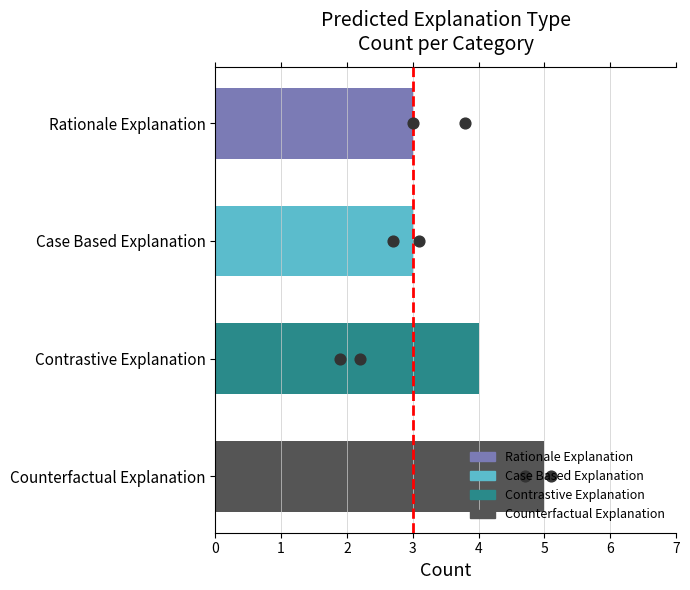

Between Contrastive Explanation and Counterfactual Explanation, which is larger?

Counterfactual Explanation